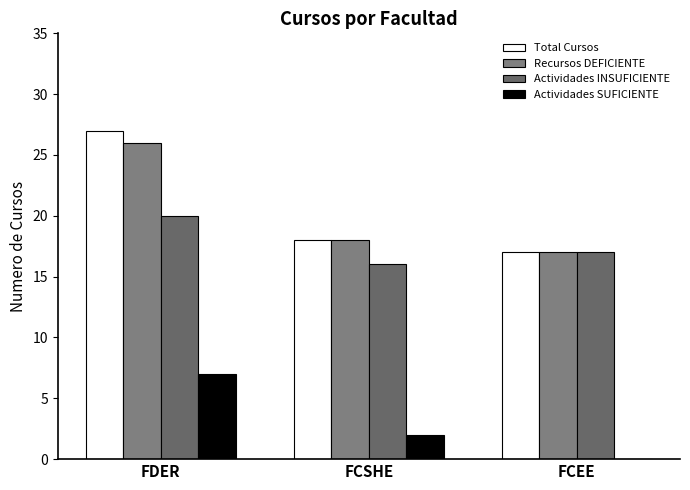

List the labels in order of Actividades INSUFICIENTE value, largest first.

FDER, FCEE, FCSHE